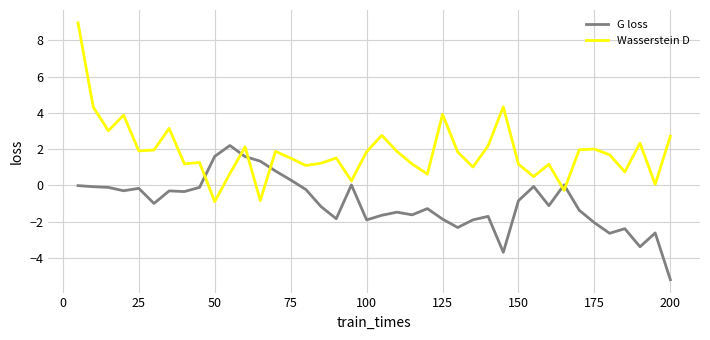

Which series has the largest total across all categories?

Wasserstein D